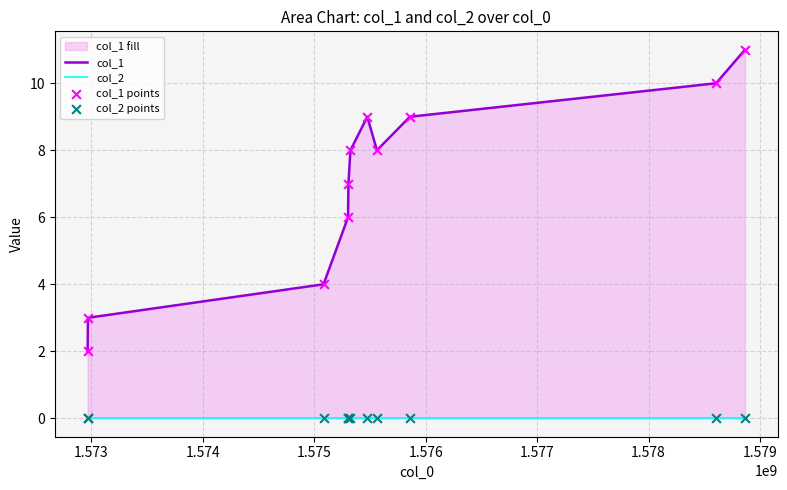

What are all the series names shown in the legend?

col_1, col_2, col_1 points, col_2 points